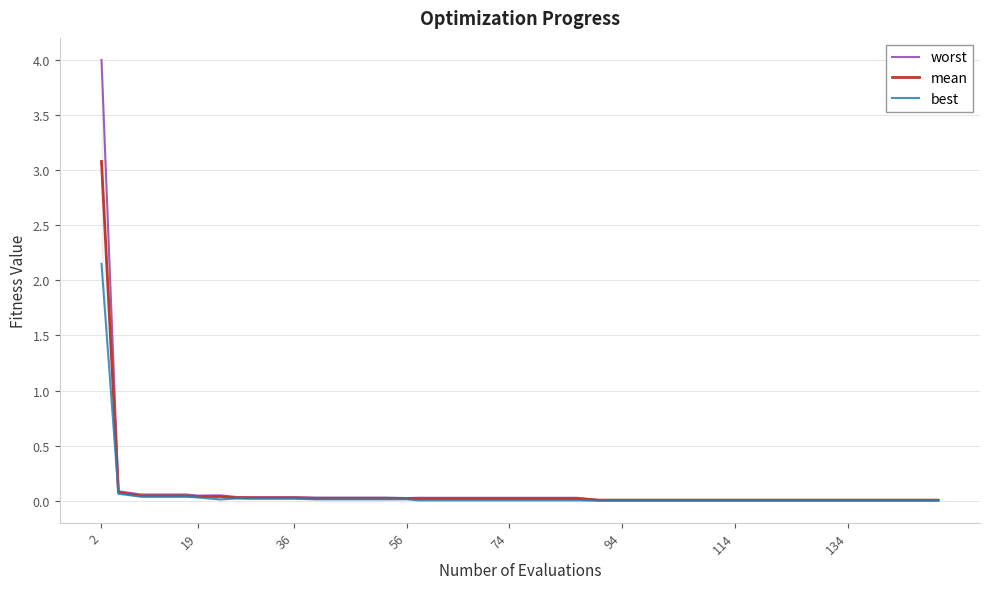

The mean series shows 0.0 at 19. True or false?

True